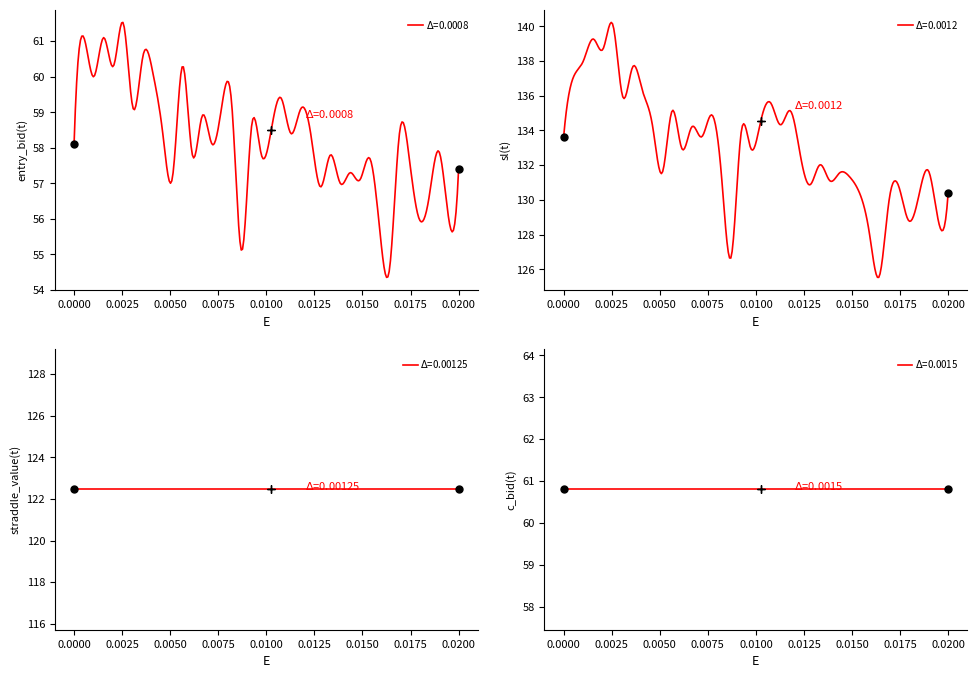

How many series are shown in this chart?

4